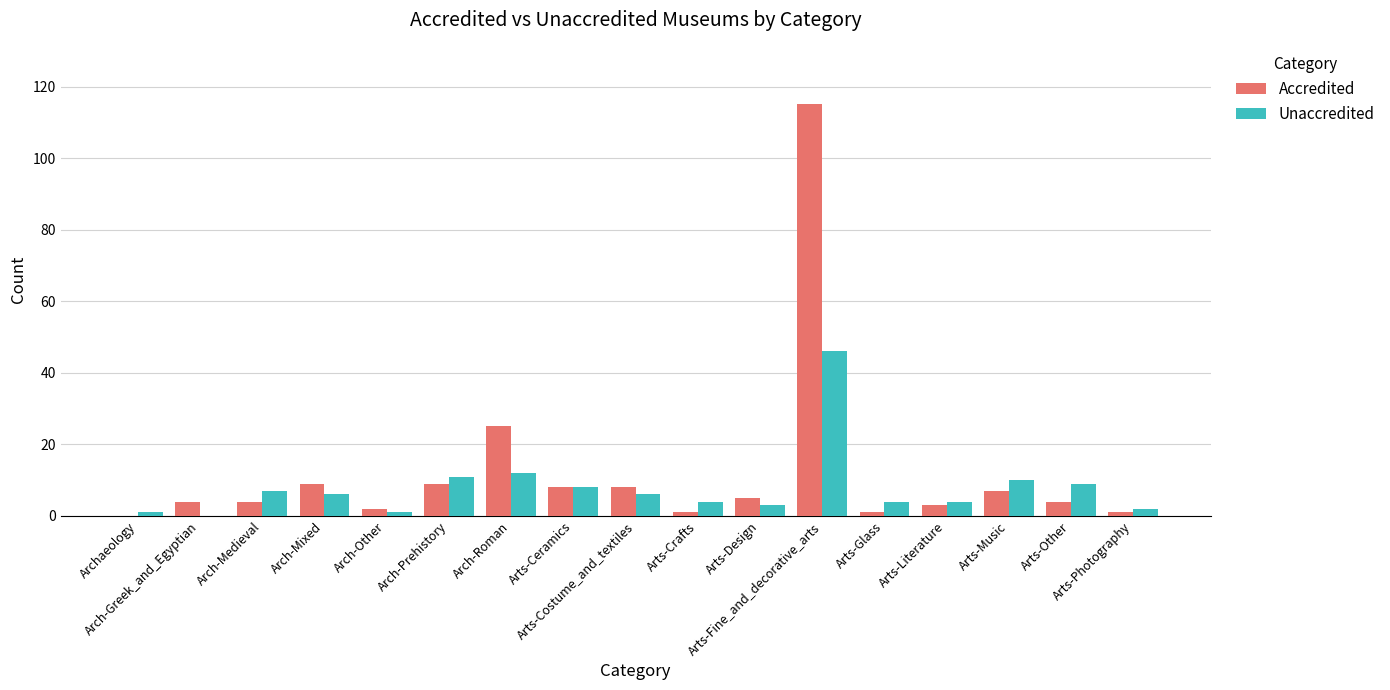

What is the sum of all Unaccredited values?

134